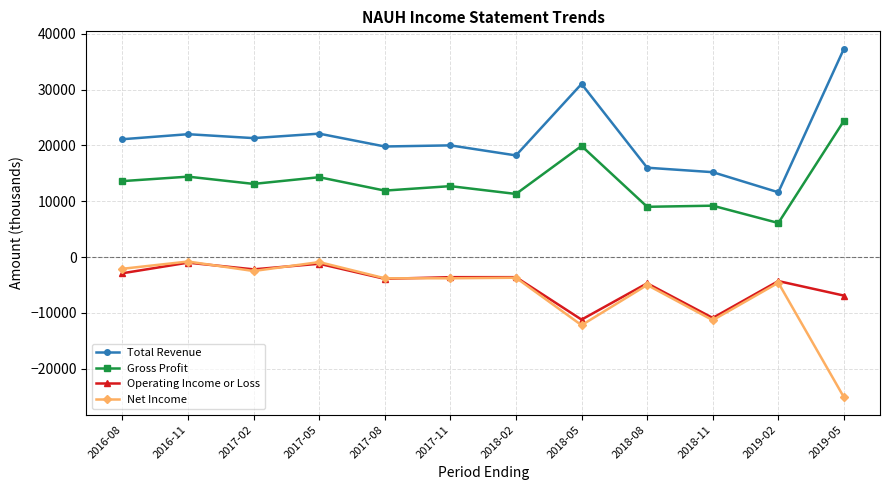

What is the minimum value shown in the chart?

-25100